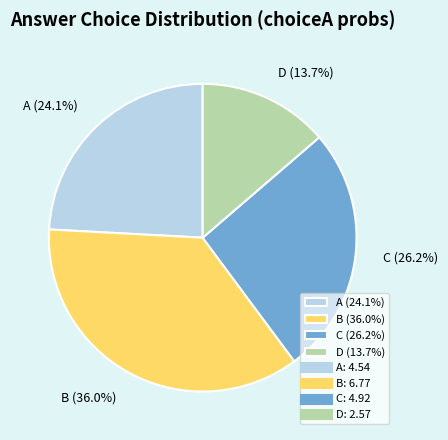

What percentage do C and B together represent?

62.2%